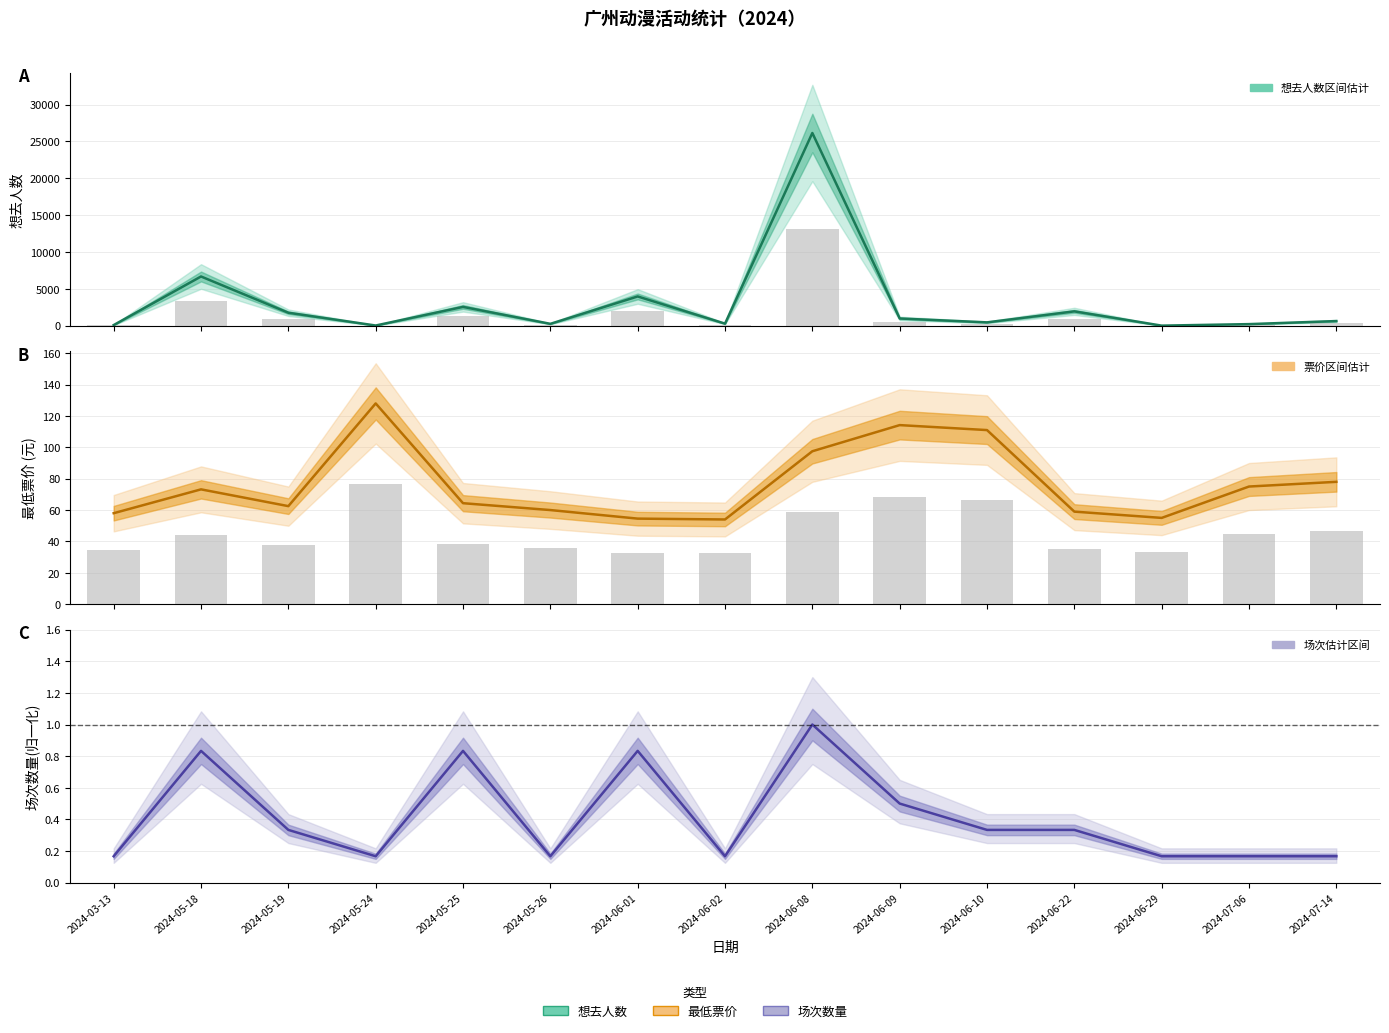

Reading right to left, transcribe all the data shown in this chart.

想去人数: 2024-07-14=628.0	2024-07-06=214.0	2024-06-29=9.0	2024-06-22=1945.0	2024-06-10=452.0	2024-06-09=980.0	2024-06-08=26135.0	2024-06-02=279.0	2024-06-01=3967.0	2024-05-26=253.0	2024-05-25=2550.0	2024-05-24=25.0	2024-05-19=1758.0	2024-05-18=6675.0	2024-03-13=86.0
最低票价: 2024-07-14=78.0	2024-07-06=75.0	2024-06-29=55.0	2024-06-22=59.0	2024-06-10=111.0	2024-06-09=114.2	2024-06-08=97.5	2024-06-02=54.0	2024-06-01=54.5	2024-05-26=60.0	2024-05-25=64.4	2024-05-24=128.0	2024-05-19=62.5	2024-05-18=73.2	2024-03-13=58.0
活动场次(归一化): 2024-07-14=0.2	2024-07-06=0.2	2024-06-29=0.2	2024-06-22=0.3	2024-06-10=0.3	2024-06-09=0.5	2024-06-08=1.0	2024-06-02=0.2	2024-06-01=0.8	2024-05-26=0.2	2024-05-25=0.8	2024-05-24=0.2	2024-05-19=0.3	2024-05-18=0.8	2024-03-13=0.2